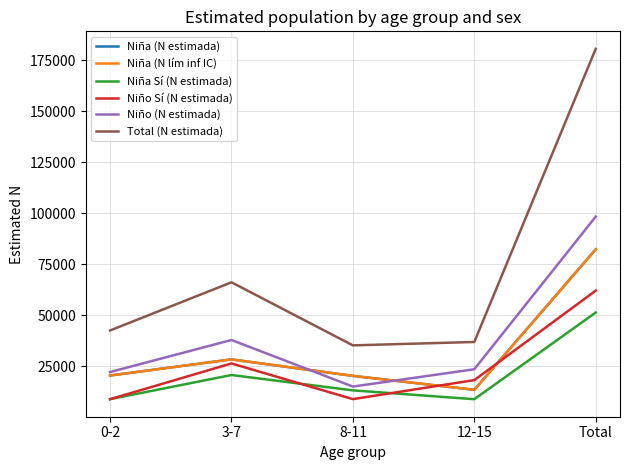

Rank the categories by Niño Sí (N estimada) value from highest to lowest.

Total, 3-7, 12-15, 8-11, 0-2